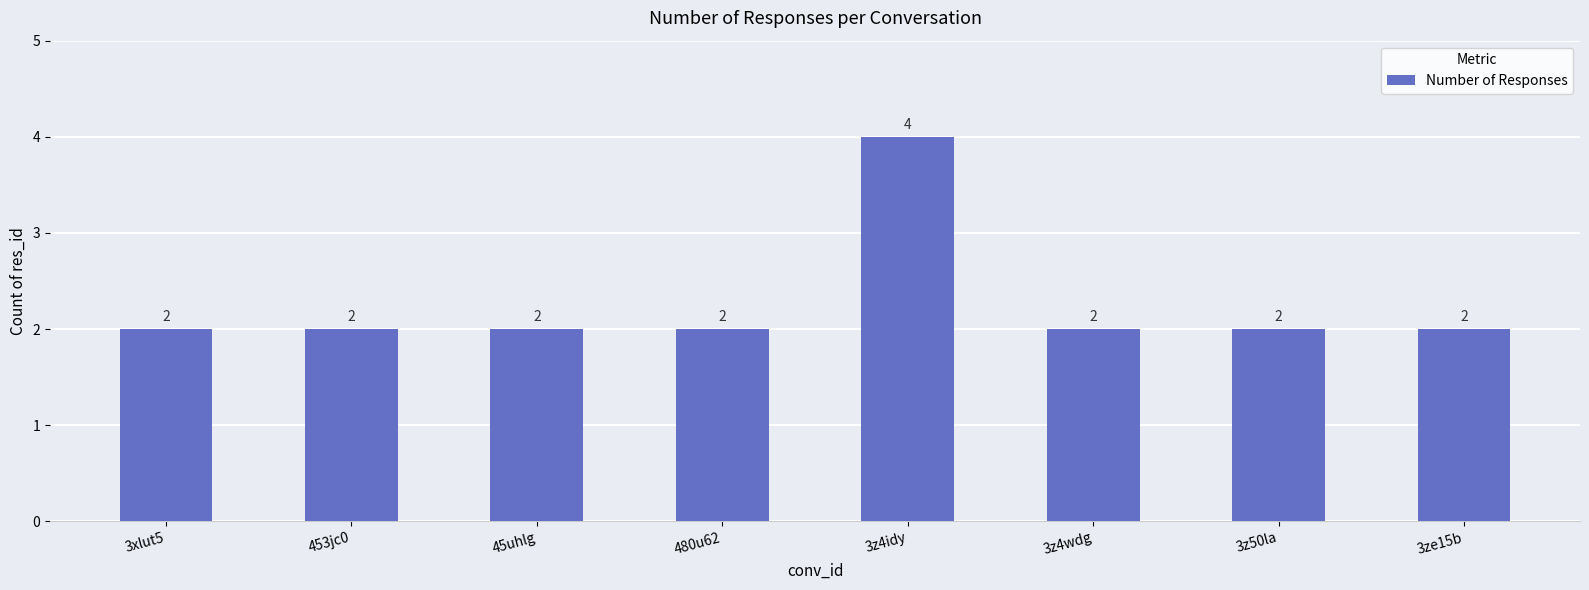

Count the values in the range 2 to 3.

7